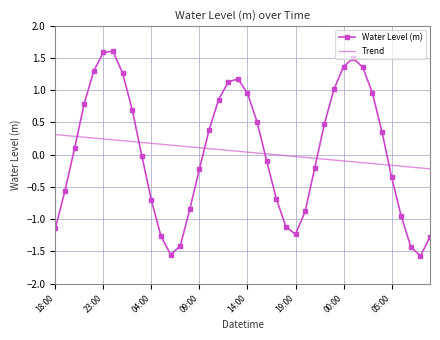

What is the lowest value of the Water Level (m) series?

-1.6